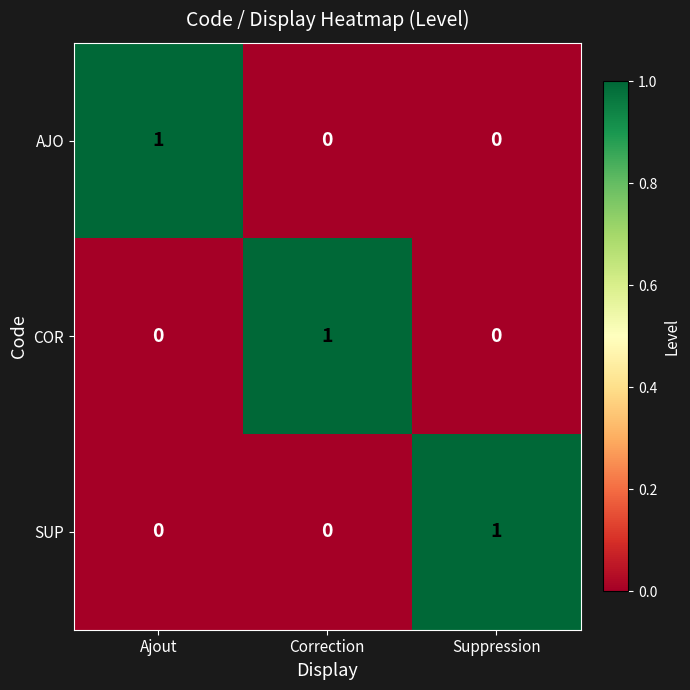

Reading left to right, list all the values displayed in this chart.

AJO: 1	0	0
COR: 0	1	0
SUP: 0	0	1